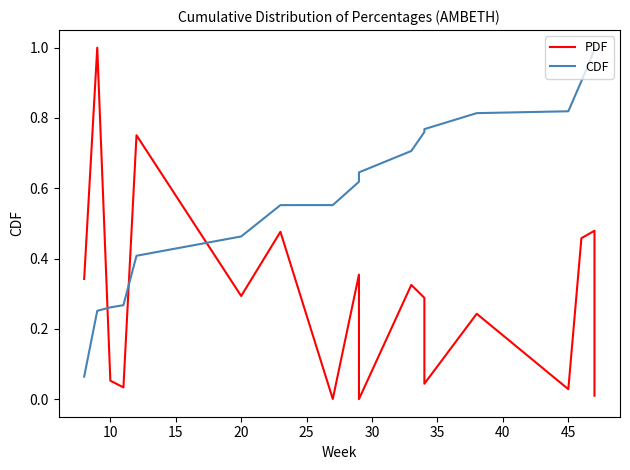

Reading right to left, what are all the values shown in this chart?

PDF: 0.0	0.0	0.5	0.5	0.0	0.2	0.0	0.3	0.3	0.0	0.1	0.4	0.0	0.5	0.3	0.8	0.0	0.1	1.0	0.3
CDF: 1.0	1.0	1.0	0.9	0.8	0.8	0.8	0.8	0.7	0.6	0.6	0.6	0.6	0.6	0.5	0.4	0.3	0.3	0.3	0.1